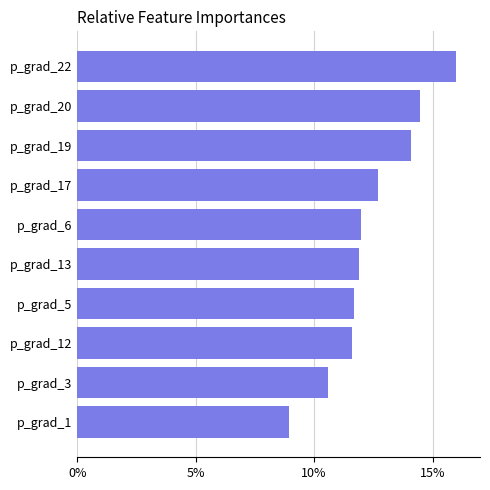

The chart shows a value of 4.8 at p_grad_13. True or false?

False